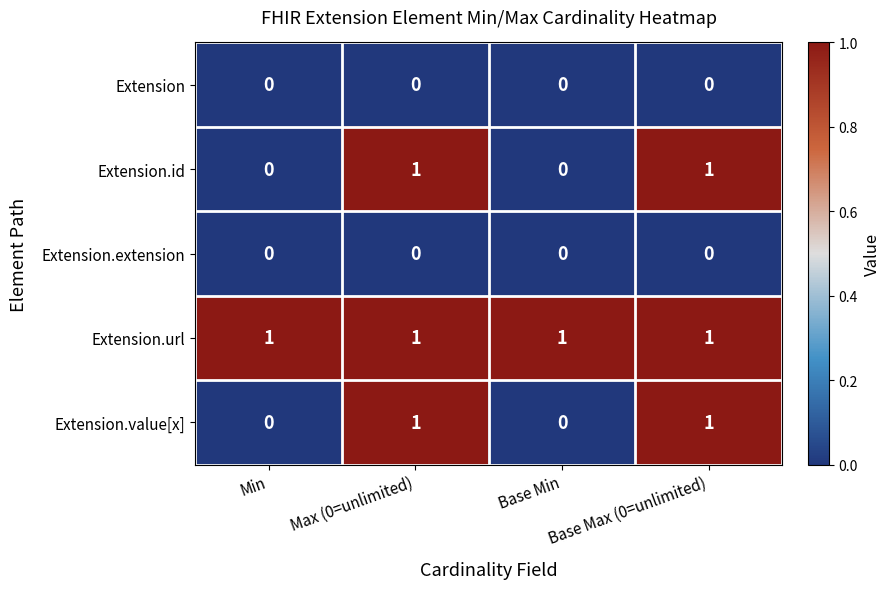

The Extension.url series shows 2 at Base Min. True or false?

False